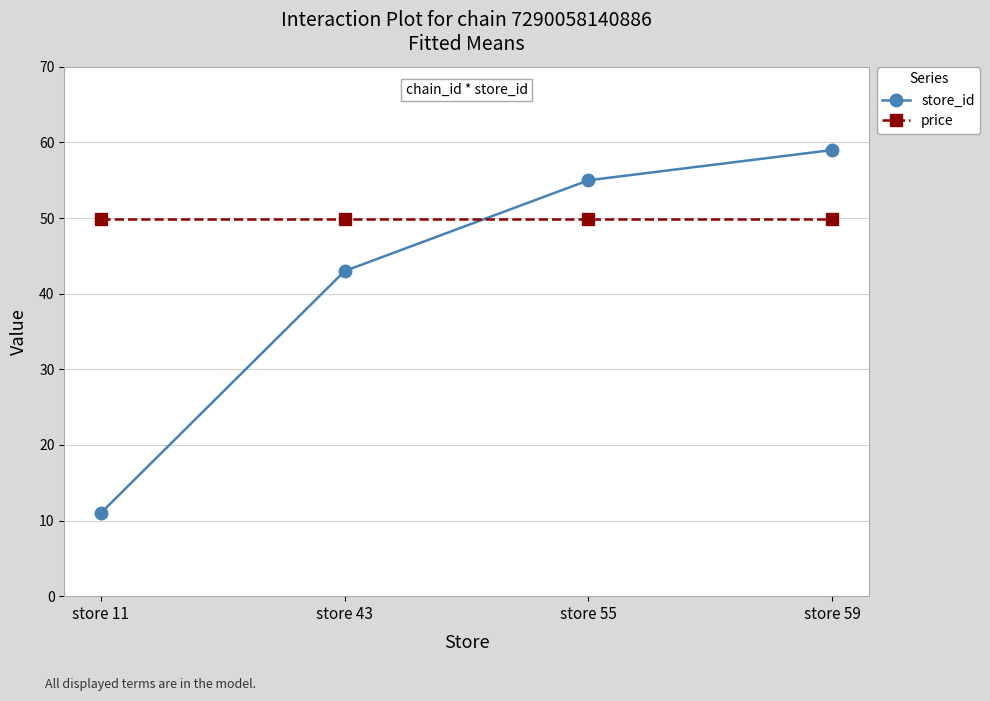

True or false: store_id has more than 1 interior local peaks.

False